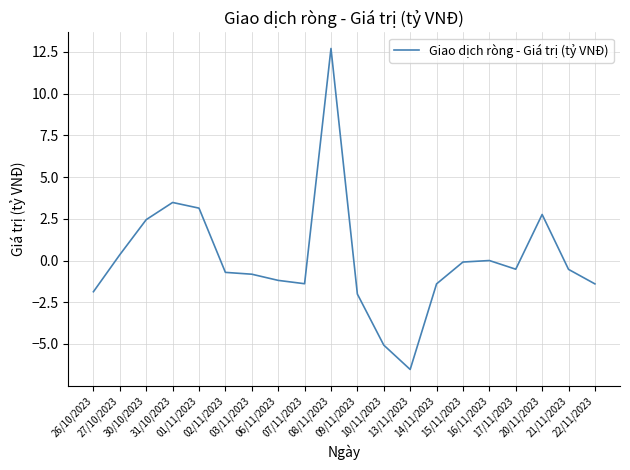

What is the difference between the maximum and minimum values?

19.2